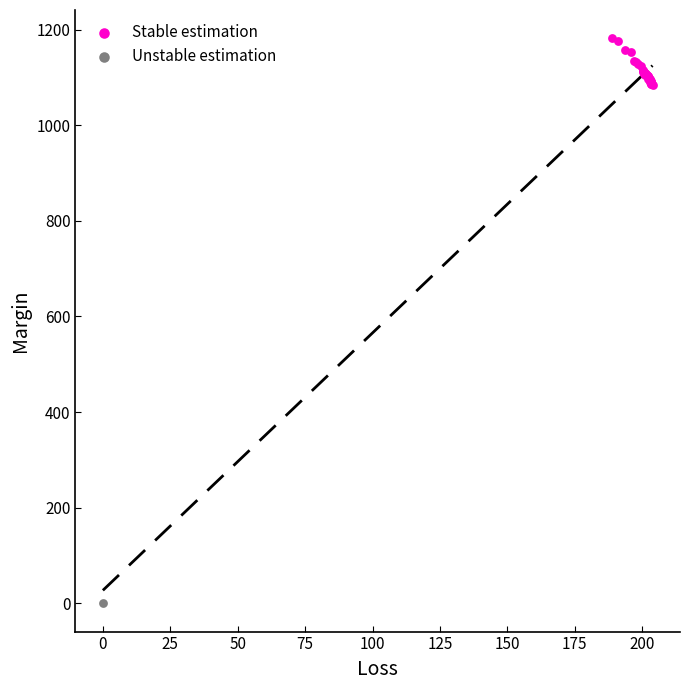

What are all the series names shown in the legend?

Stable estimation, Unstable estimation